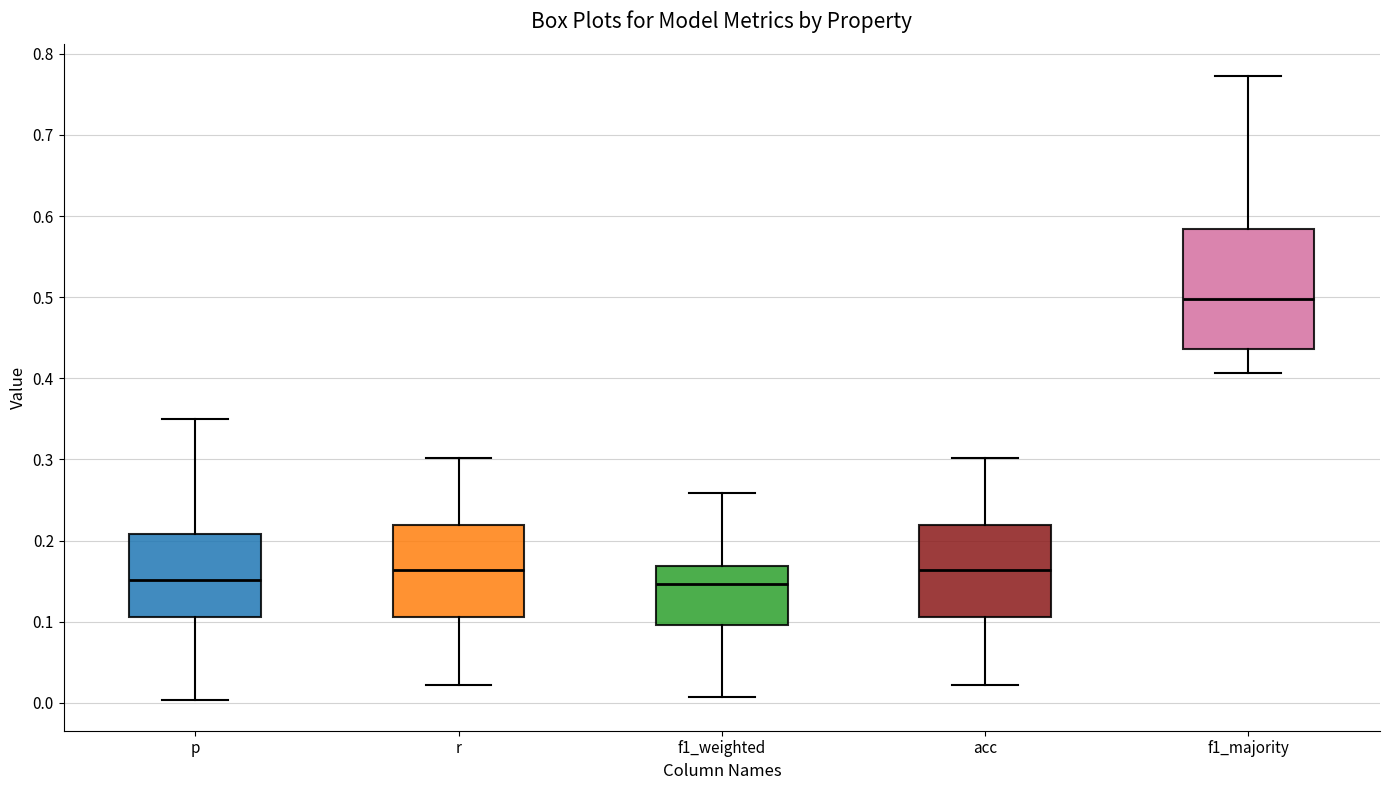

Reading left to right, read every box against the y-axis: the position of its median line, the range the box covers, and the ends of its whiskers. The values are not printed on the chart, so give them approximately, as read against the axis.

p: median 0.15, box 0.11 to 0.21, whiskers 0.00 to 0.35
r: median 0.16, box 0.11 to 0.22, whiskers 0.02 to 0.30
f1_weighted: median 0.15, box 0.10 to 0.17, whiskers 0.01 to 0.26
acc: median 0.16, box 0.11 to 0.22, whiskers 0.02 to 0.30
f1_majority: median 0.50, box 0.44 to 0.58, whiskers 0.41 to 0.77